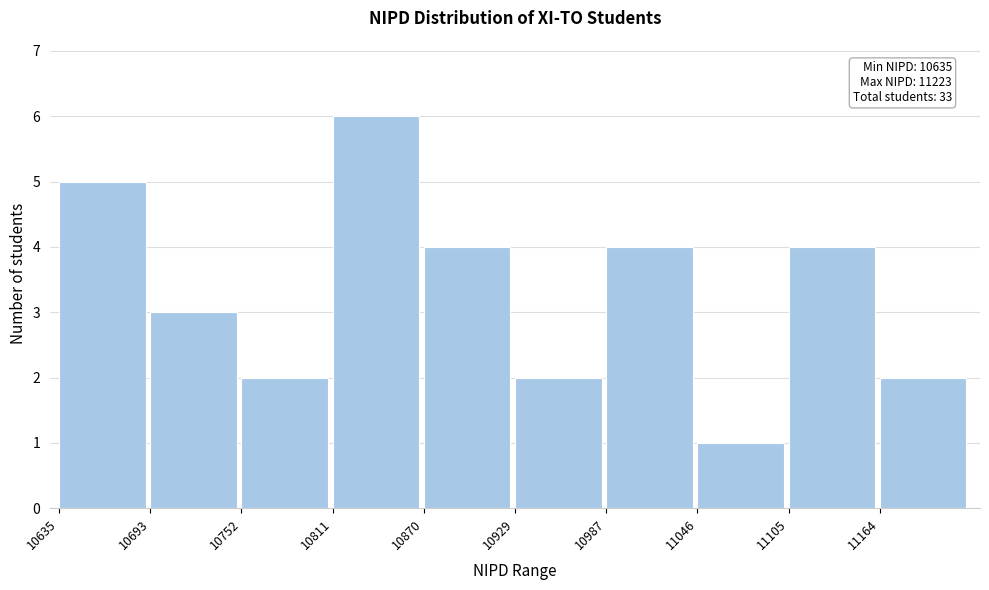

Which range on the x-axis has the tallest bar?

10810 to 10870